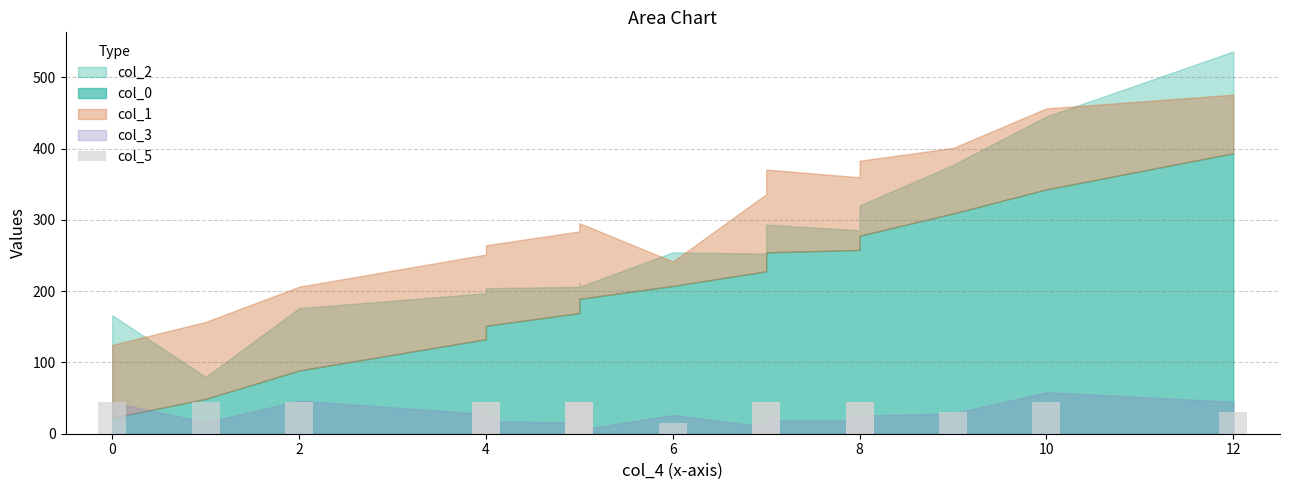

Which has a higher value, 10 or 6?

10